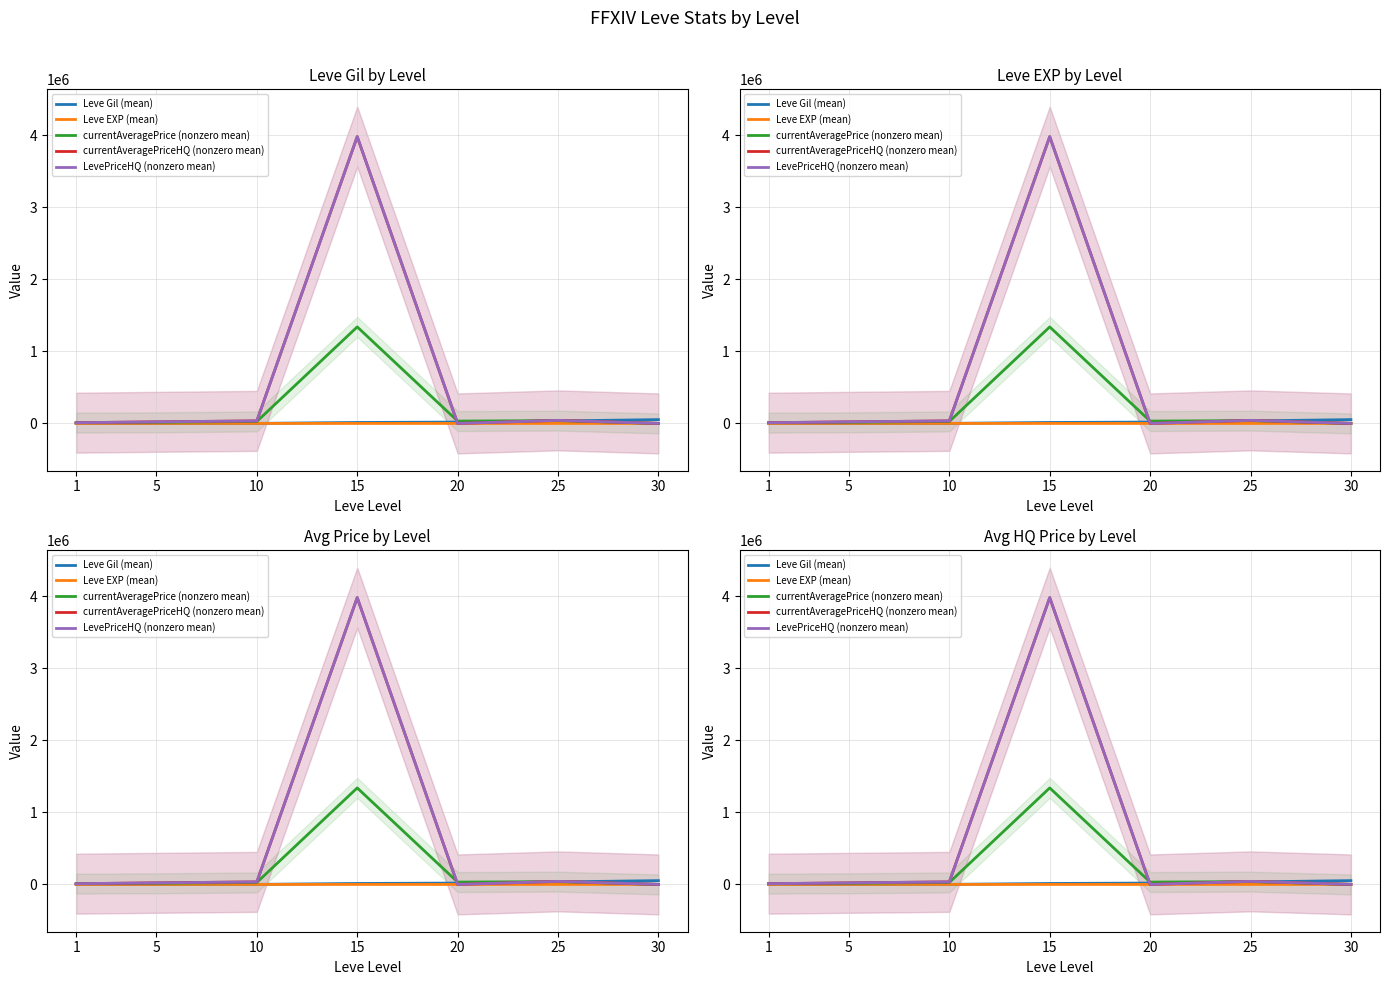

Between 15 and 30, which is larger?

30